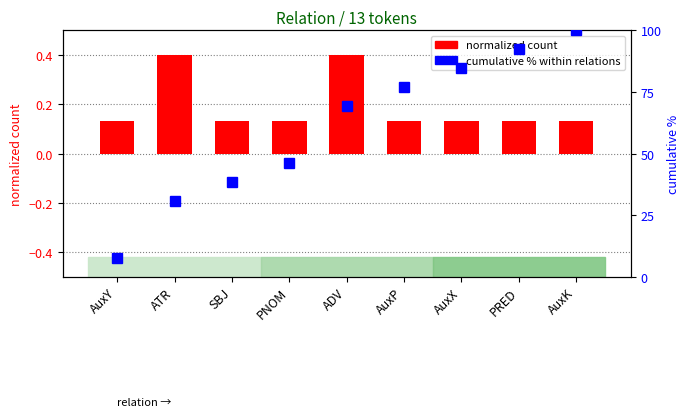

Read the count (normalized) value at SBJ.

0.1